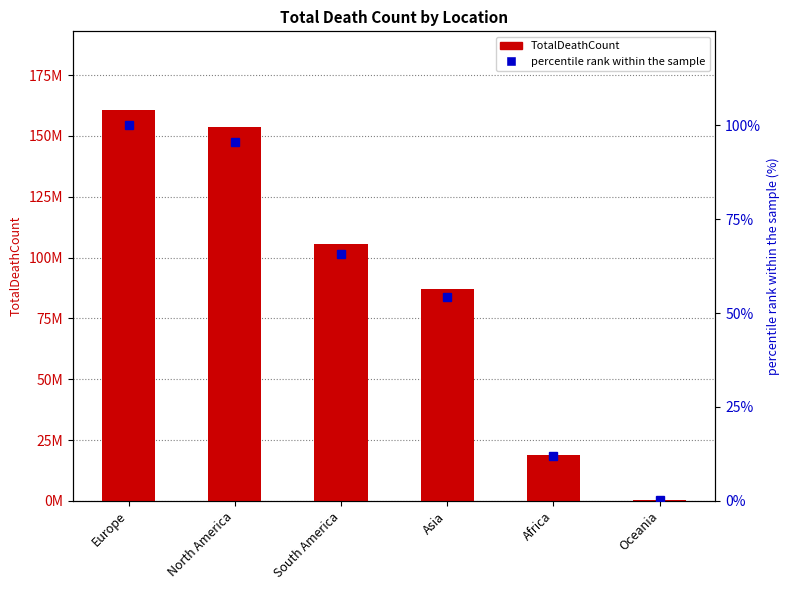

What is the minimum value shown in the chart?

0.2